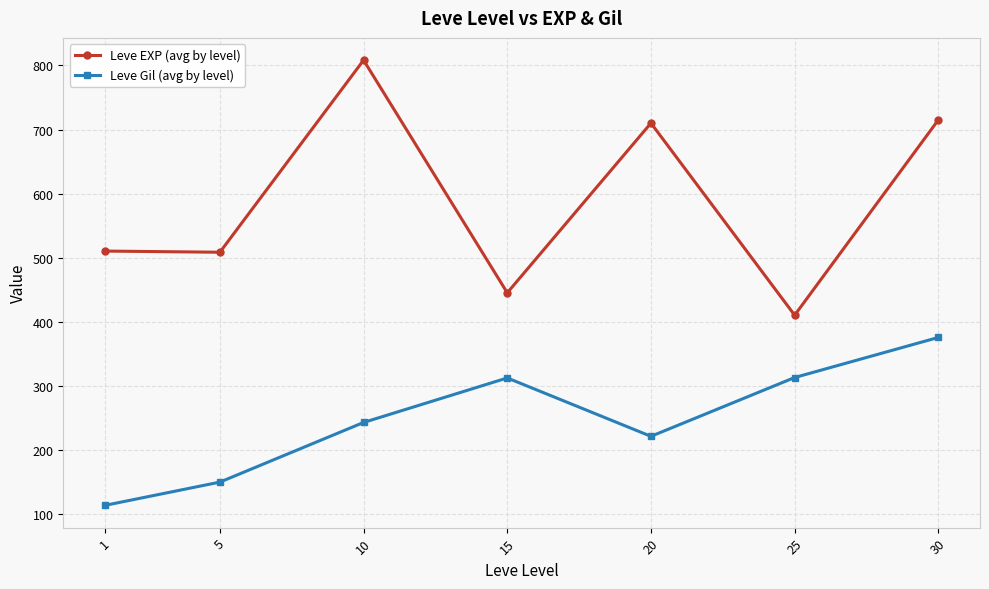

What is the value of the Leve Gil (avg by level) point at the 1st from the left?

113.0